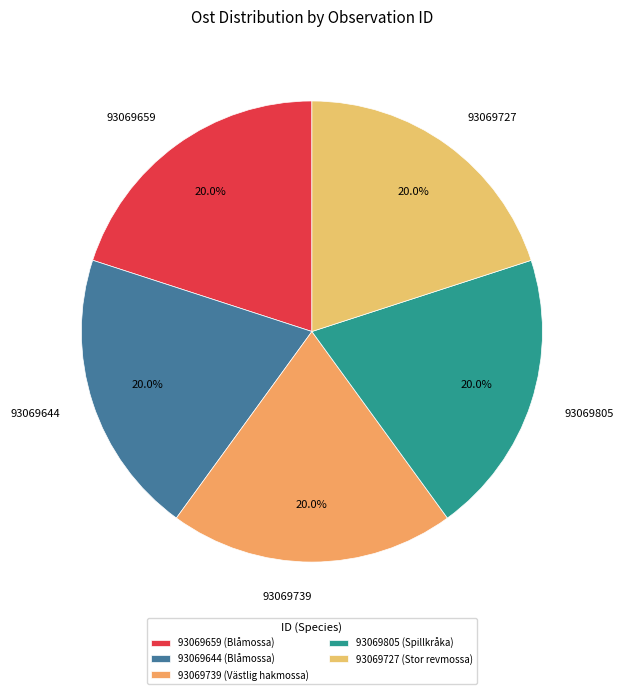

Is it true that 93069727 is 33% of the pie?

False